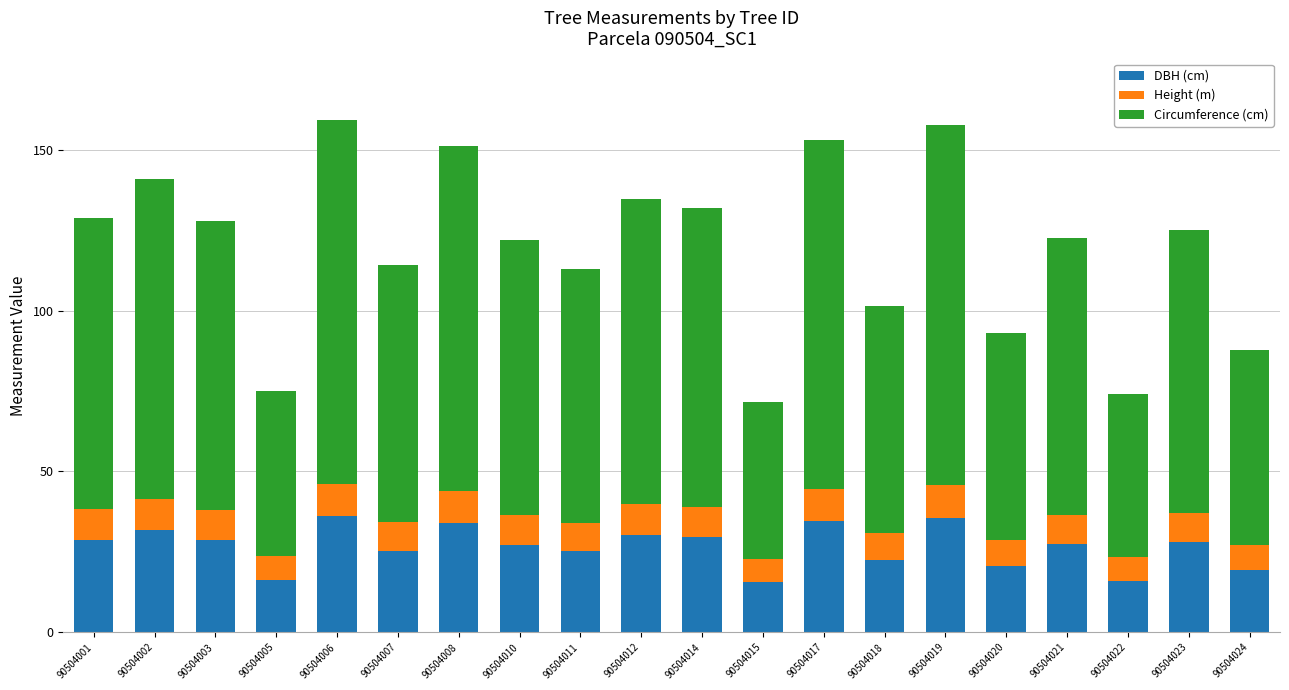

What is the sum of all DBH (cm) values?

532.4